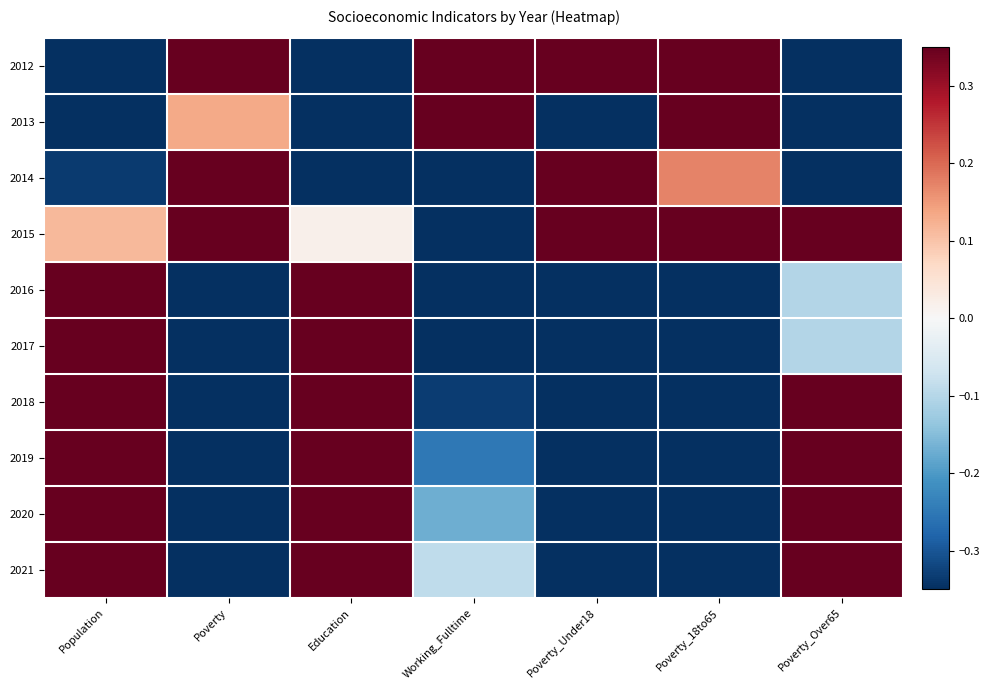

At which category does the chart reach its peak across all series?

Poverty_Under18